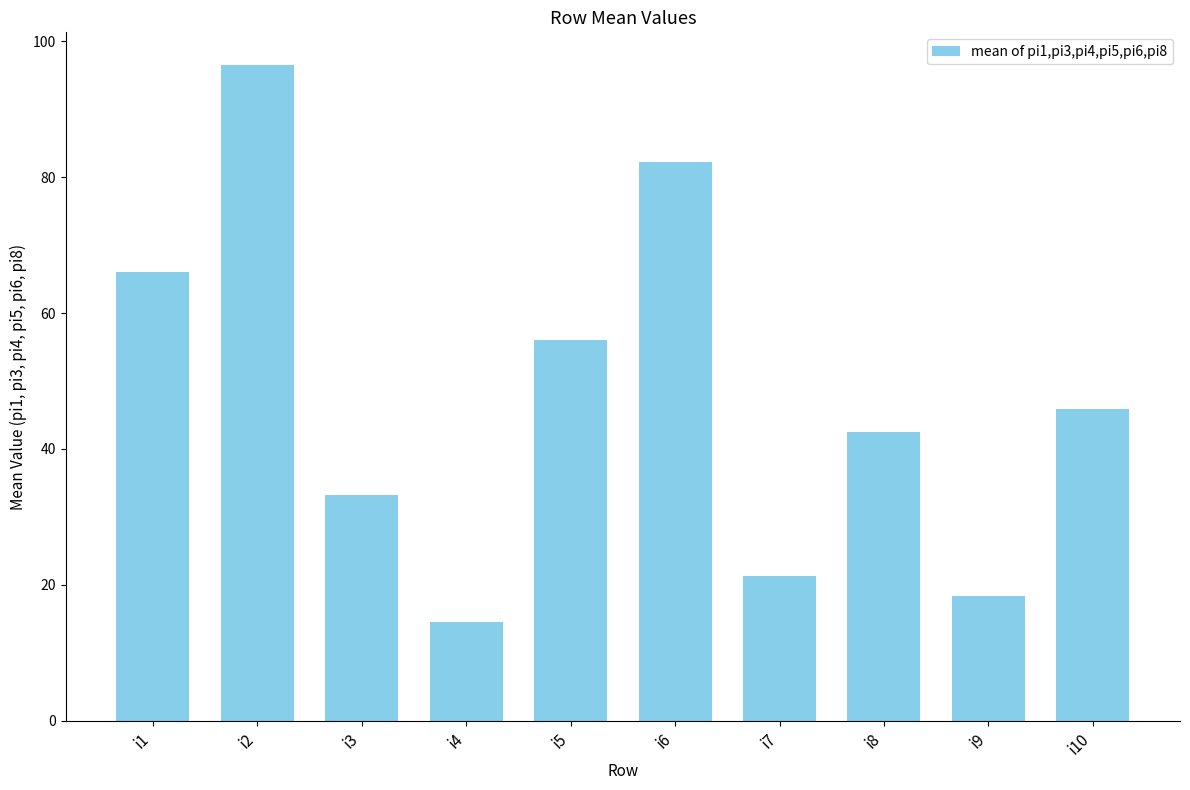

Which label corresponds to the largest value in the chart?

i2